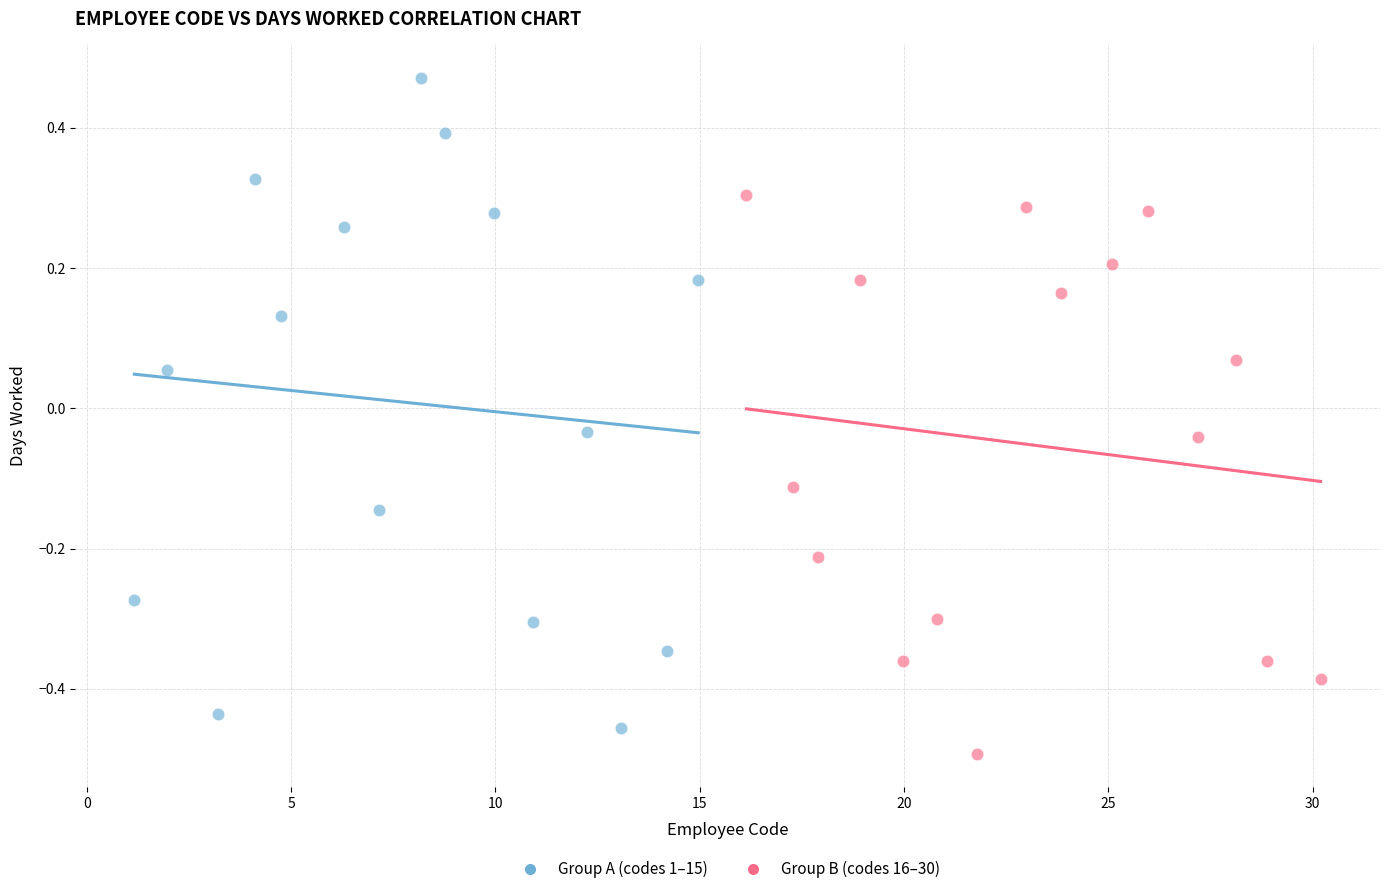

Which series reaches the maximum Y coordinate?

Group A (codes 1–15)